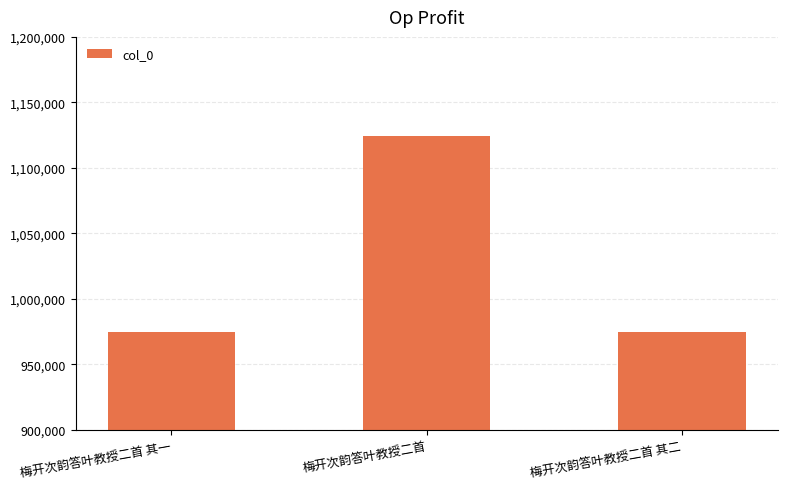

Count the number of data series in this chart.

1